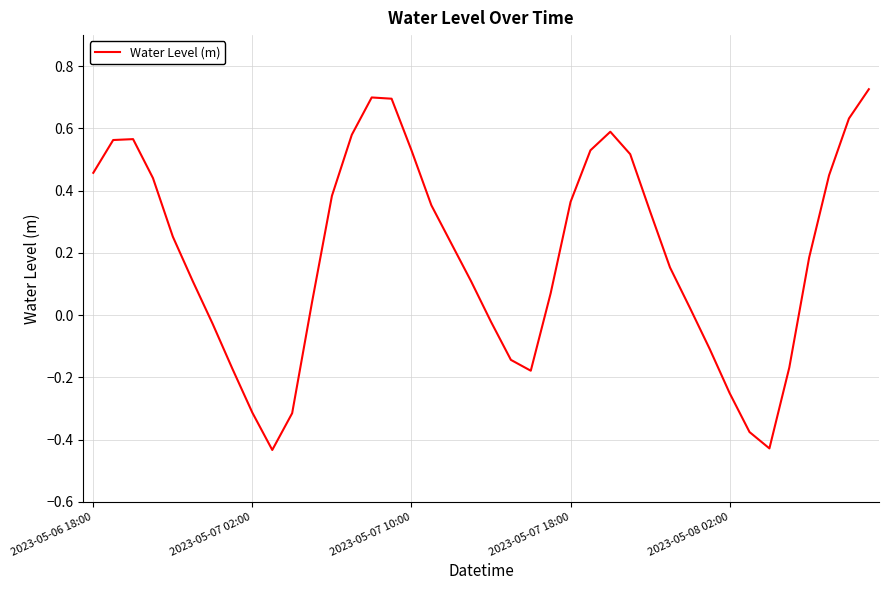

What is the difference between the maximum and minimum values?

1.2